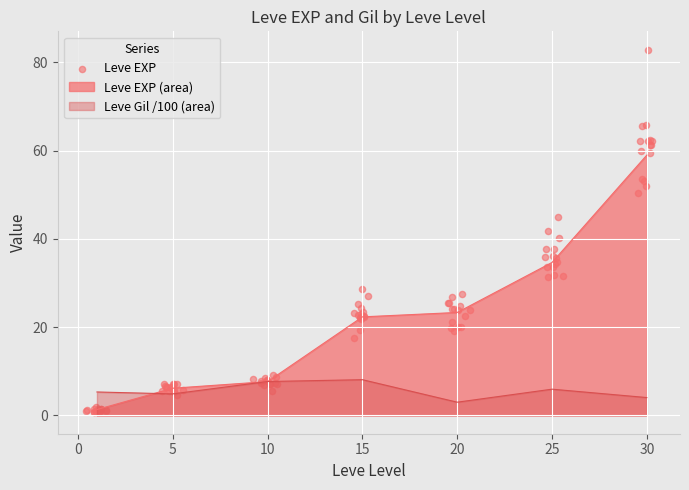

The value of Leve EXP (area) at 20 is 36.6. True or false?

False